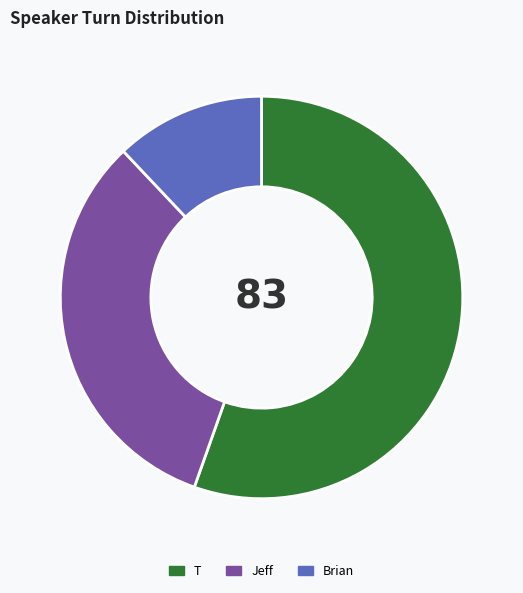

Which category has the biggest portion of the pie?

T